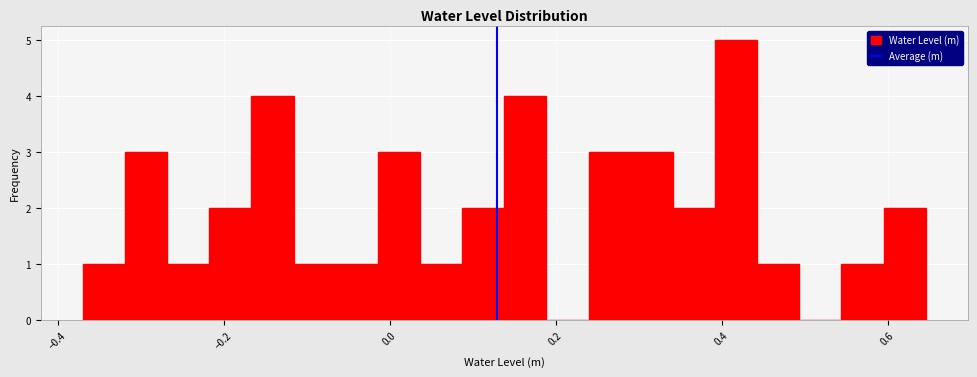

Around what value on the x-axis is the tallest bar? Give the approximate position of its centre, as read against the axis.

0.42